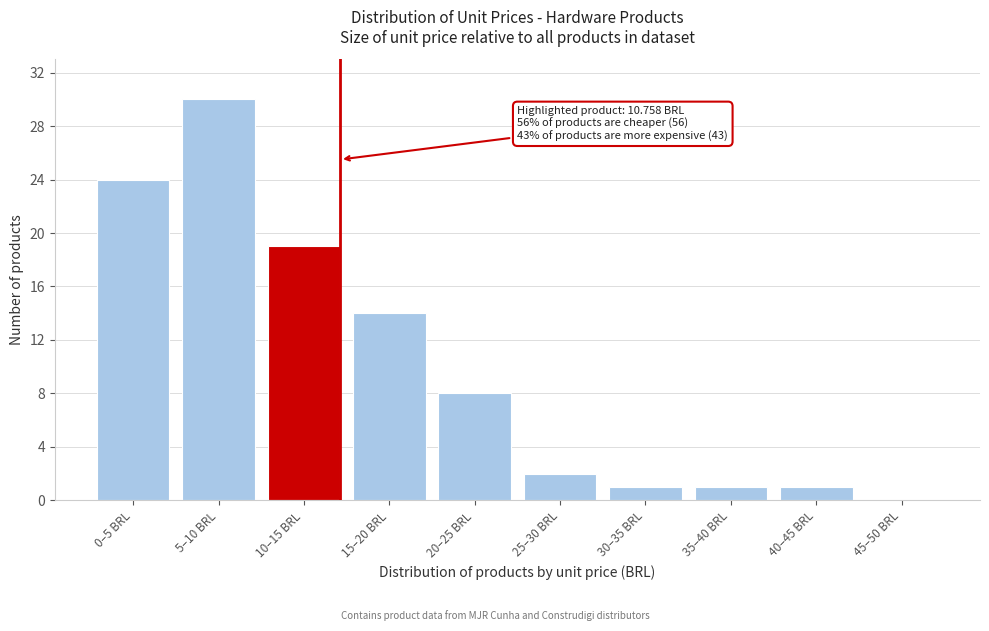

Reading left to right, list all the values displayed in this chart.

0–5 BRL=24	5–10 BRL=30	10–15 BRL=19	15–20 BRL=14	20–25 BRL=8	25–30 BRL=2	30–35 BRL=1	35–40 BRL=1	40–45 BRL=1	45–50 BRL=0